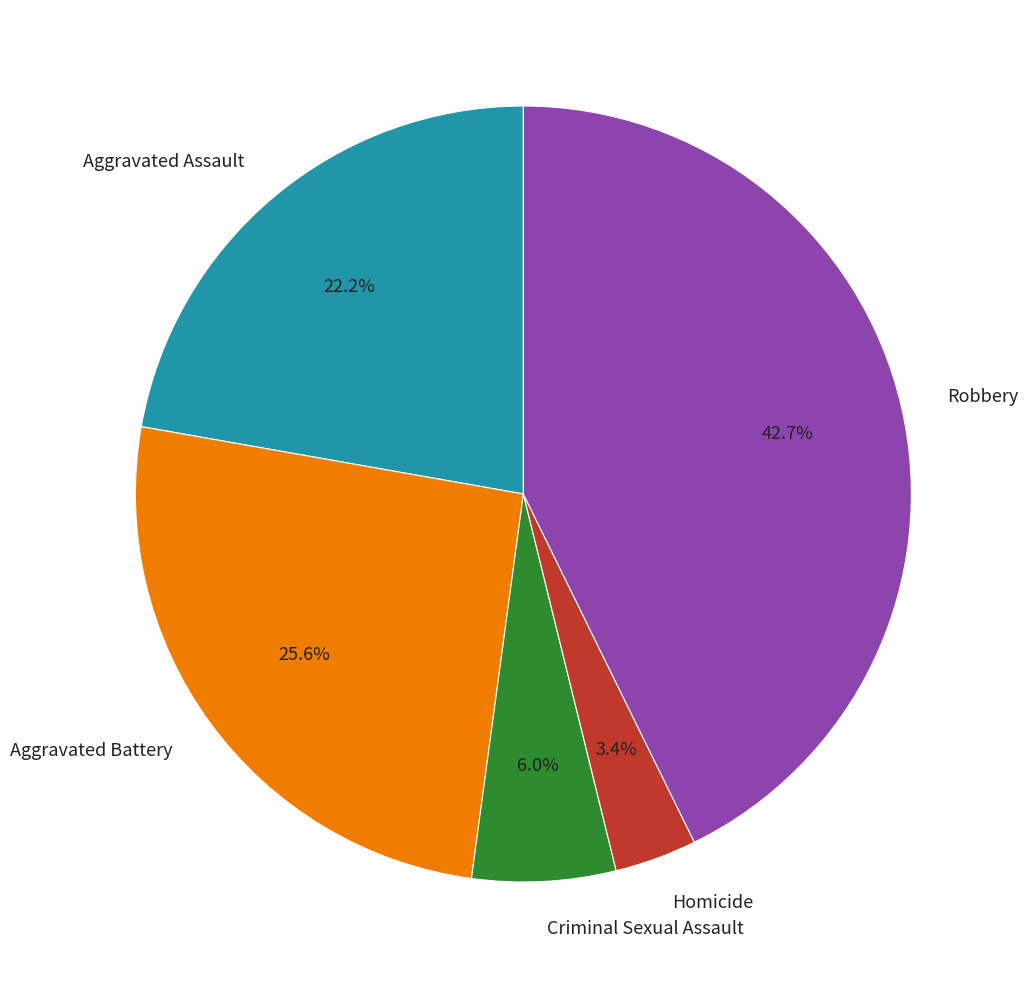

The Aggravated Battery slice represents 26% of the pie. True or false?

True